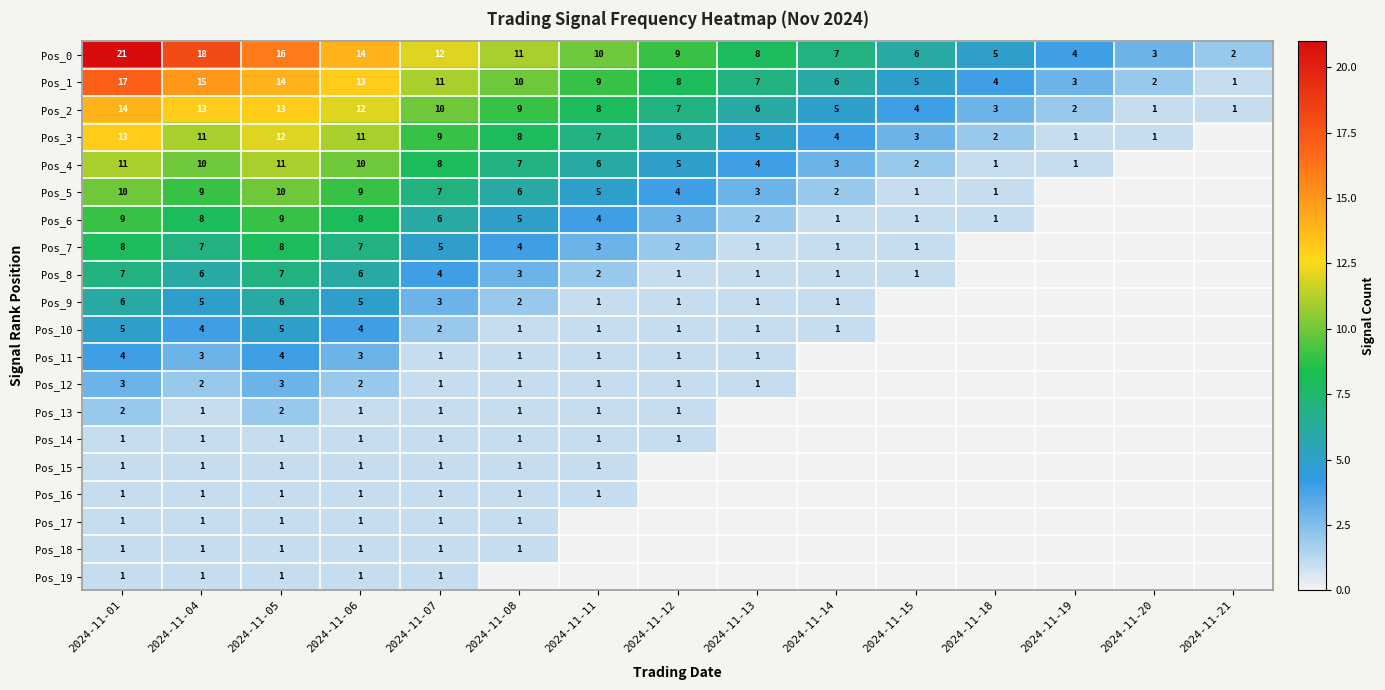

What is the total value across all series at 2024-11-04?

118